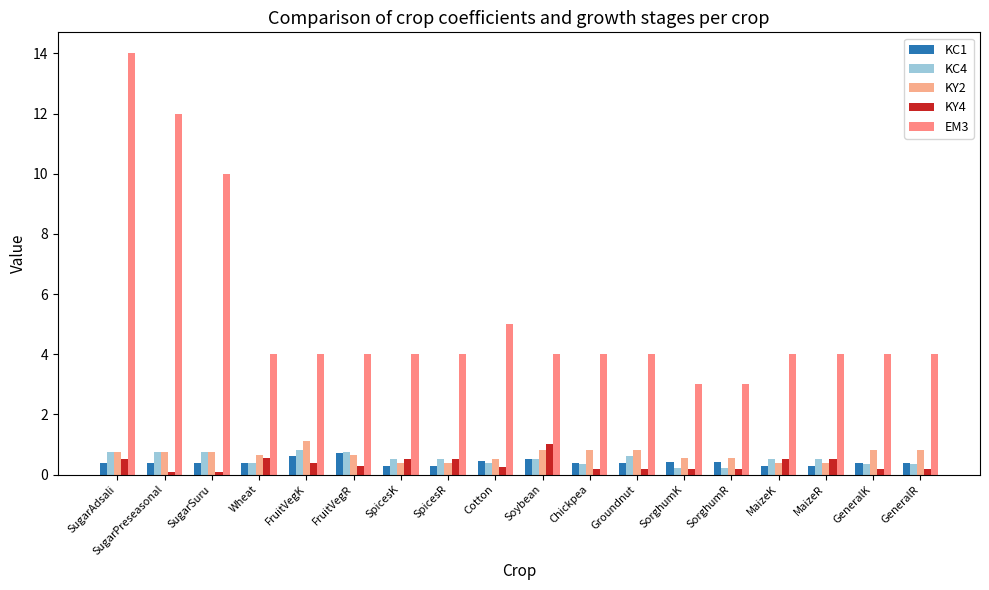

What is the smallest value displayed?

0.1